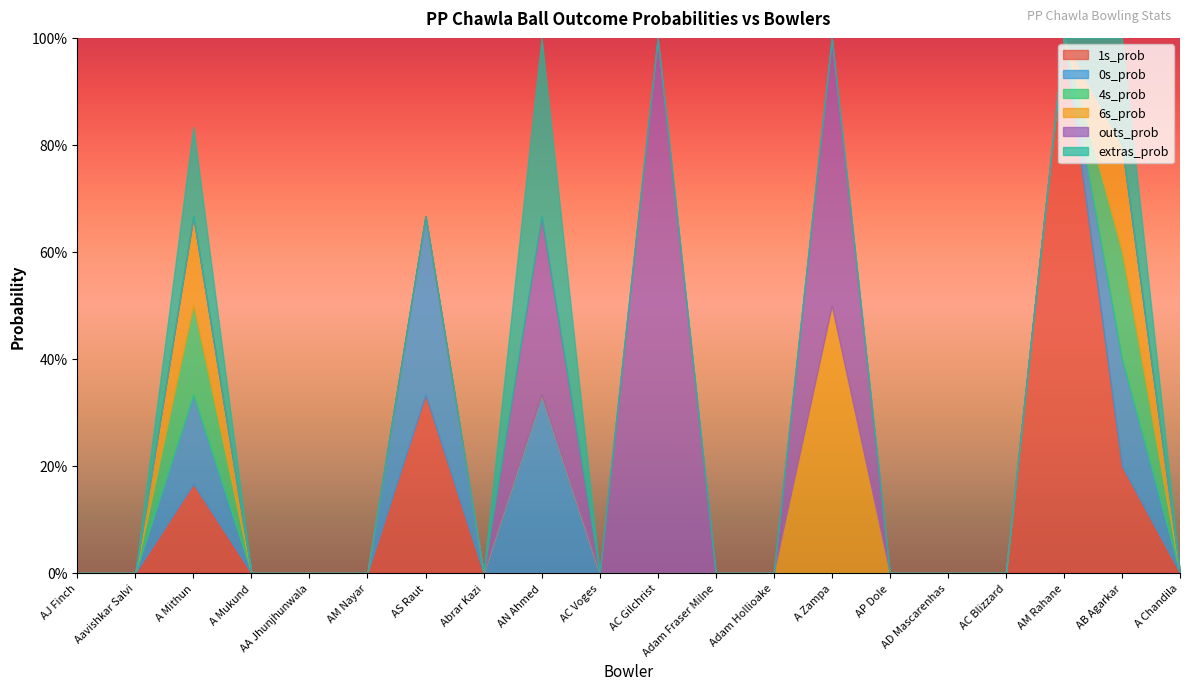

List the labels in order of 1s_prob value, smallest first.

AJ Finch, Aavishkar Salvi, A Mukund, AA Jhunjhunwala, AM Nayar, Abrar Kazi, AN Ahmed, AC Voges, AC Gilchrist, Adam Fraser Milne, Adam Hollioake, A Zampa, AP Dole, AD Mascarenhas, AC Blizzard, A Chandila, A Mithun, AB Agarkar, AS Raut, AM Rahane